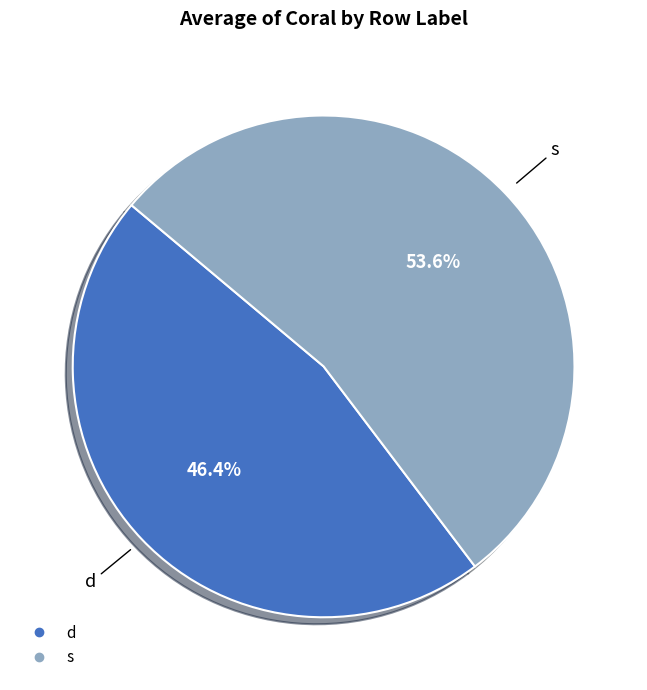

To the nearest percent, what is the difference between the largest and smallest slice percentages?

7%